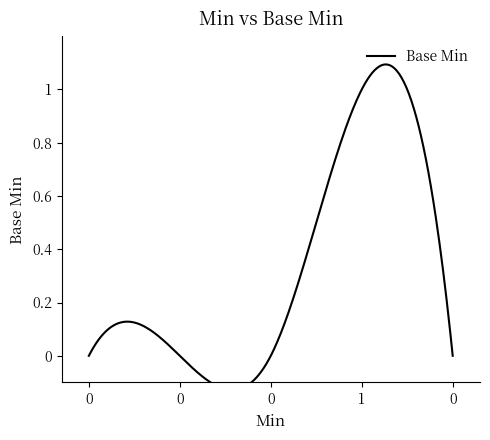

The value at 0 is 0. True or false?

True